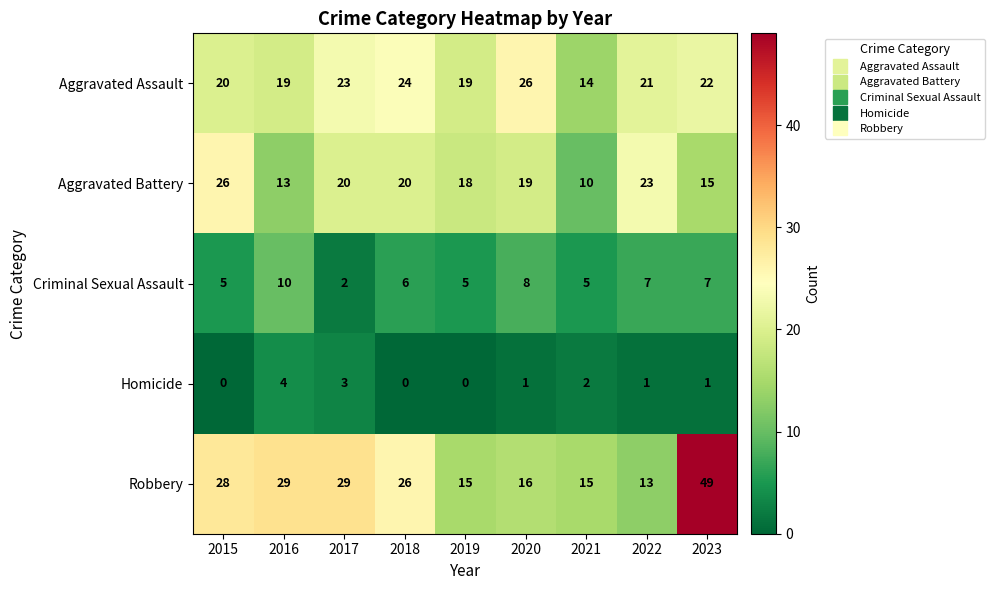

What is the greatest value displayed?

49